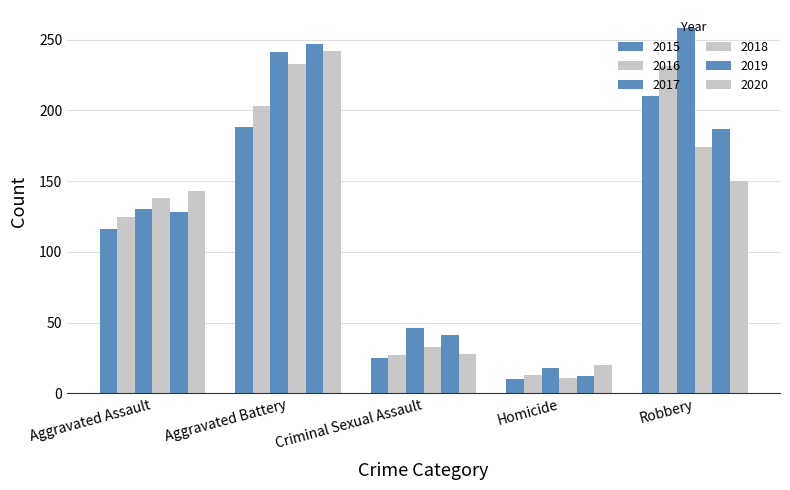

How many values in the 2016 series are below 125?

2